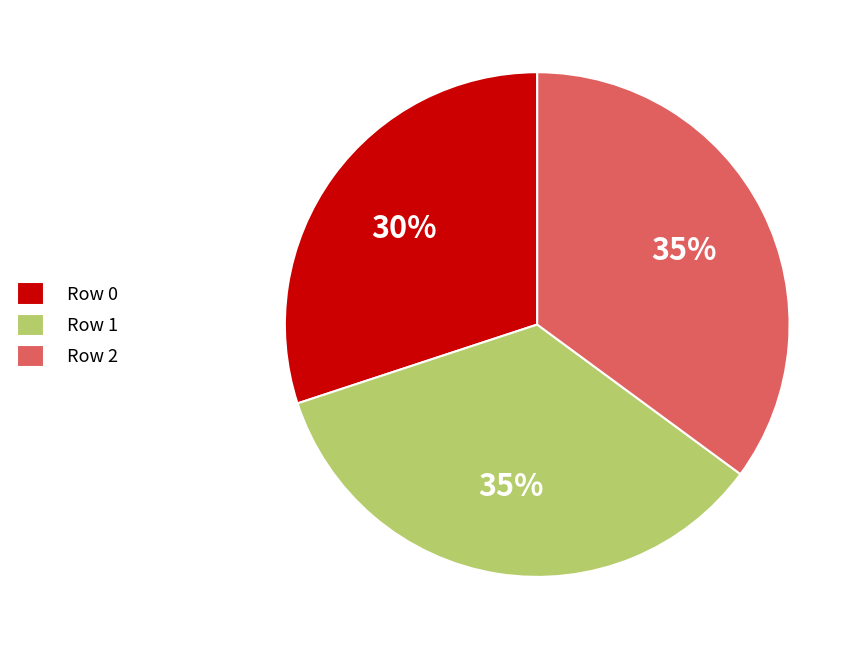

Is the sum of Row 2 and Row 0 greater than half?

Yes